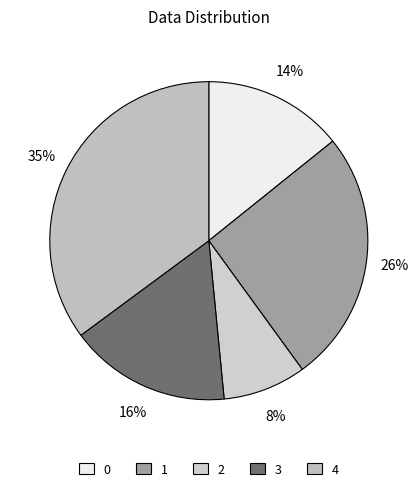

What percentage is NOT represented by 4?

64.9%